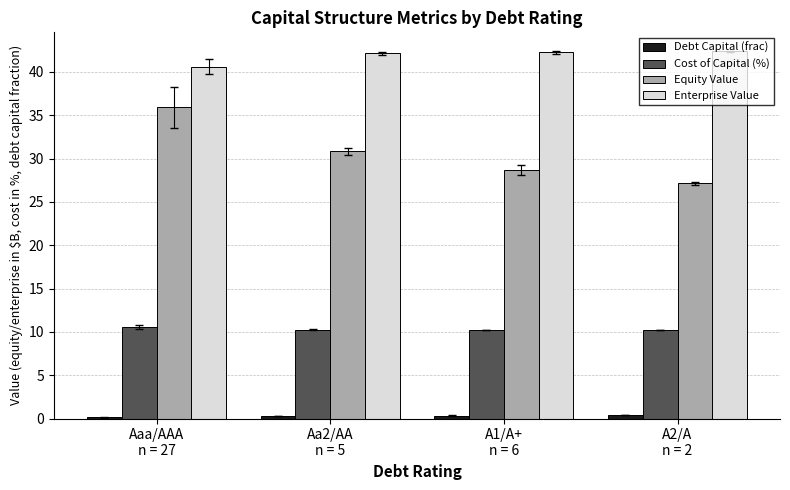

The Cost of Capital (%) series shows 10.6 at Aaa/AAA
n = 27. True or false?

True